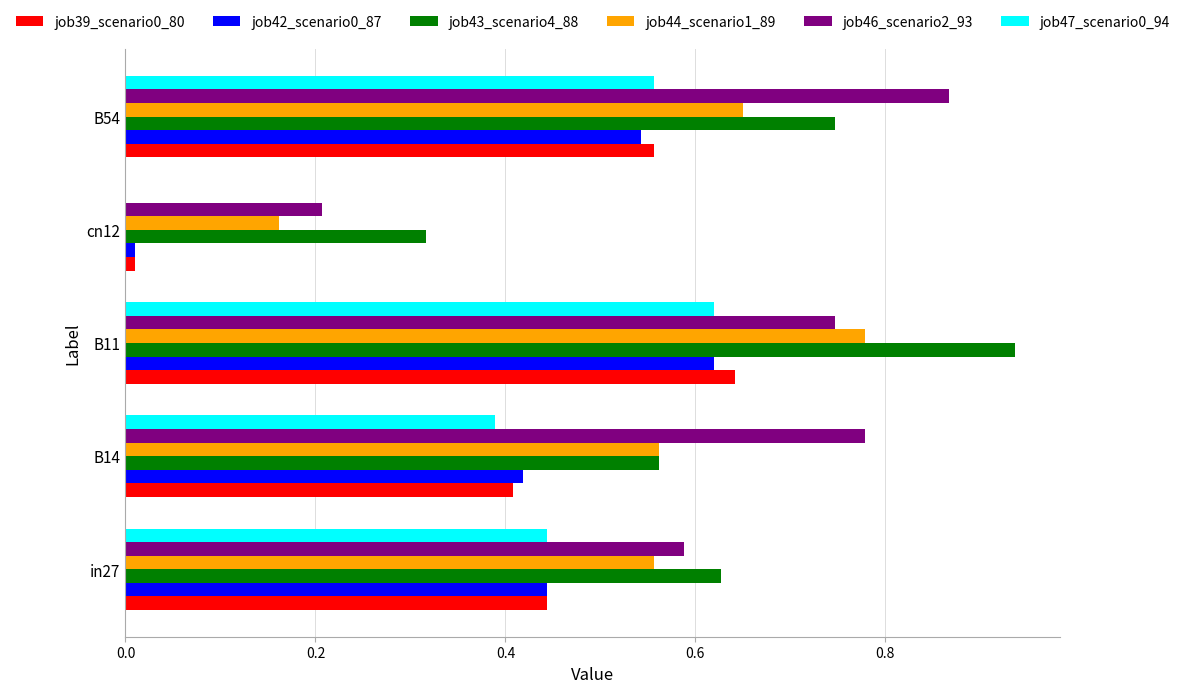

Which series has the widest spread of values?

job46_scenario2_93